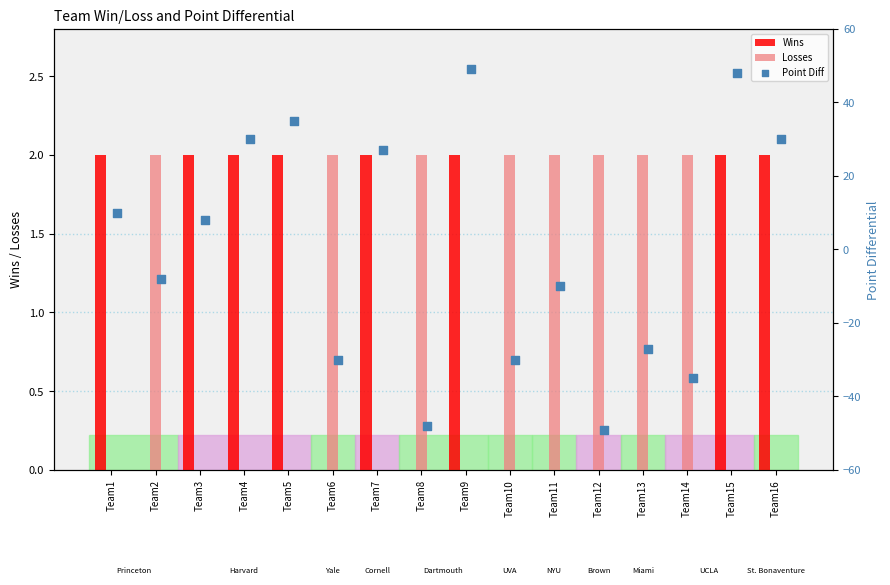

Which series reaches the maximum Y coordinate?

Point Diff